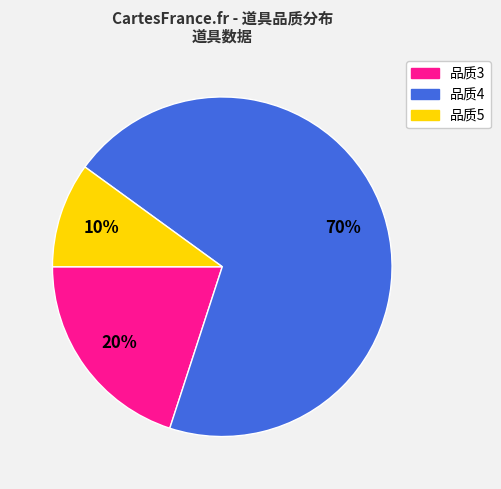

To the nearest percent, what is the difference between the largest and smallest slice percentages?

60%